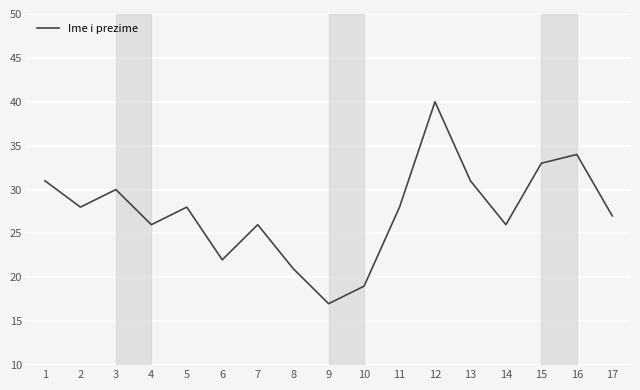

How many lines are shown in the chart?

1